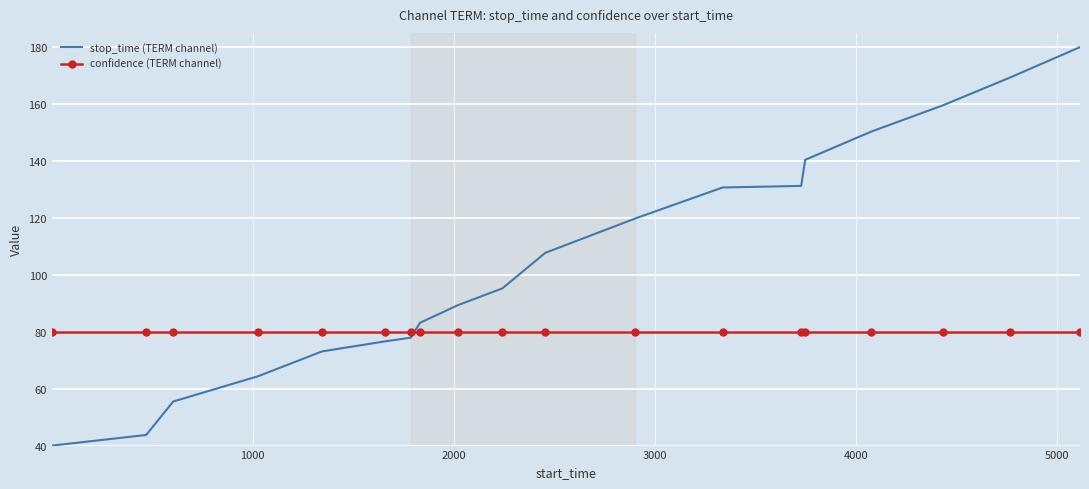

Which series has the largest range (max minus min)?

stop_time (TERM channel)